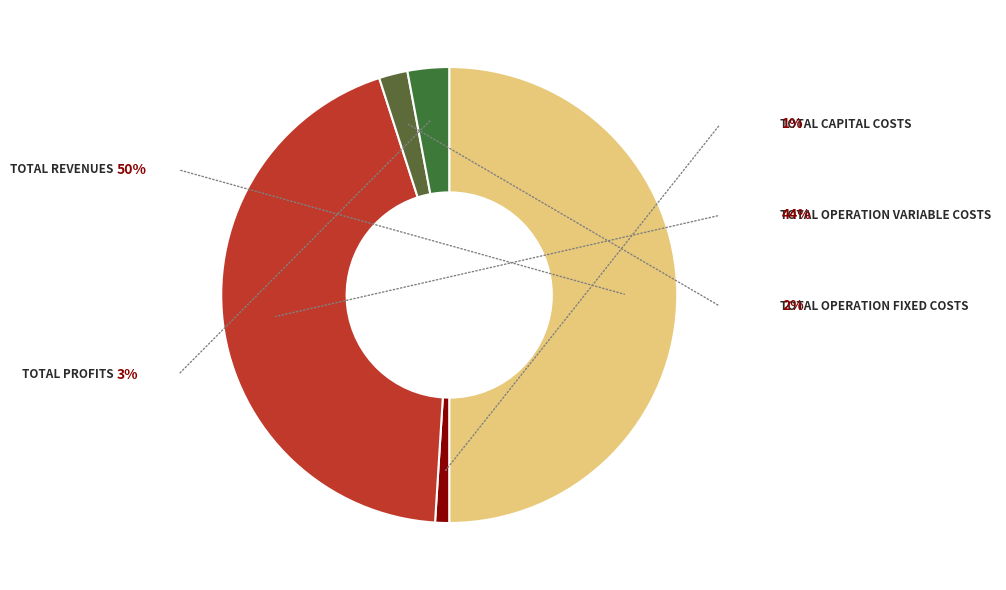

Count the number of slices in the pie.

5